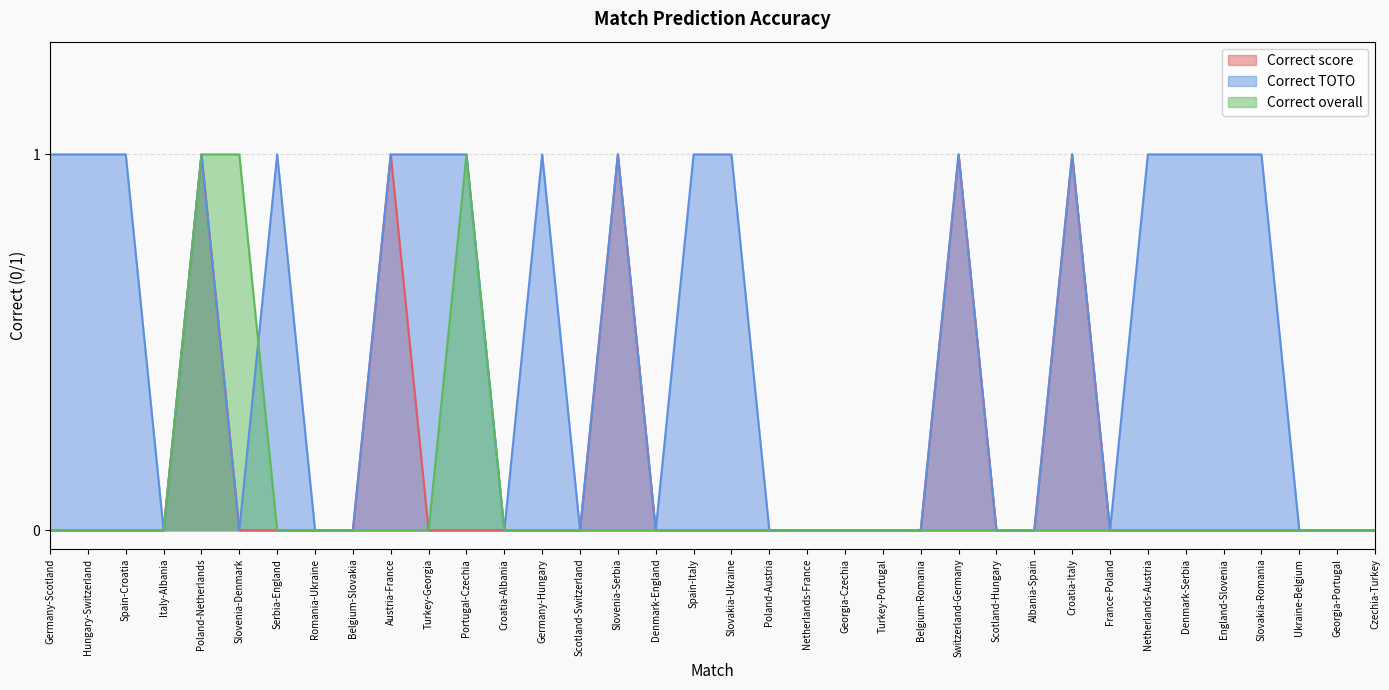

Is it true that Correct TOTO equals 0 at Ukraine-Belgium?

True